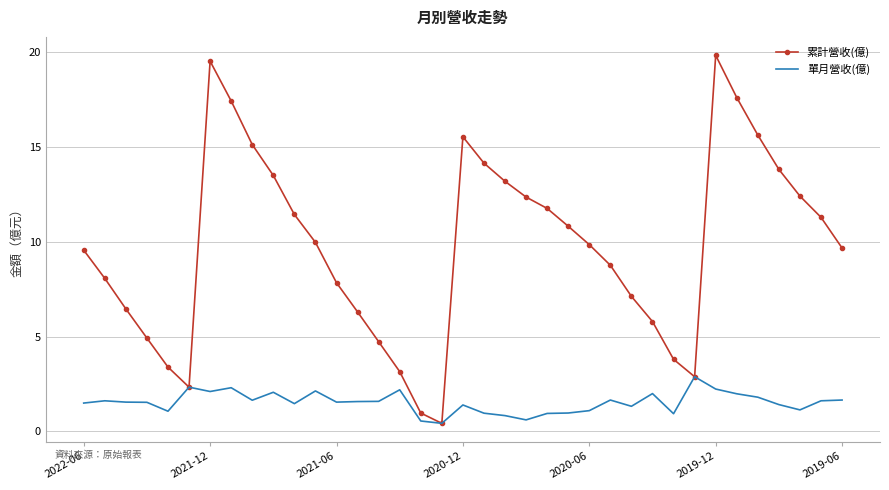

Rank the series by their average value, from lowest to highest.

單月營收(億), 累計營收(億)